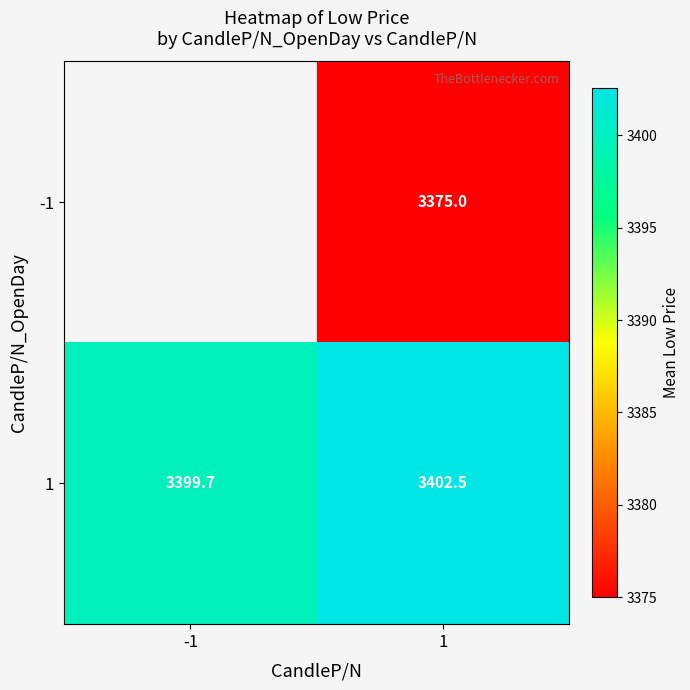

Is it true that 1 equals 3402.5 at 1?

True